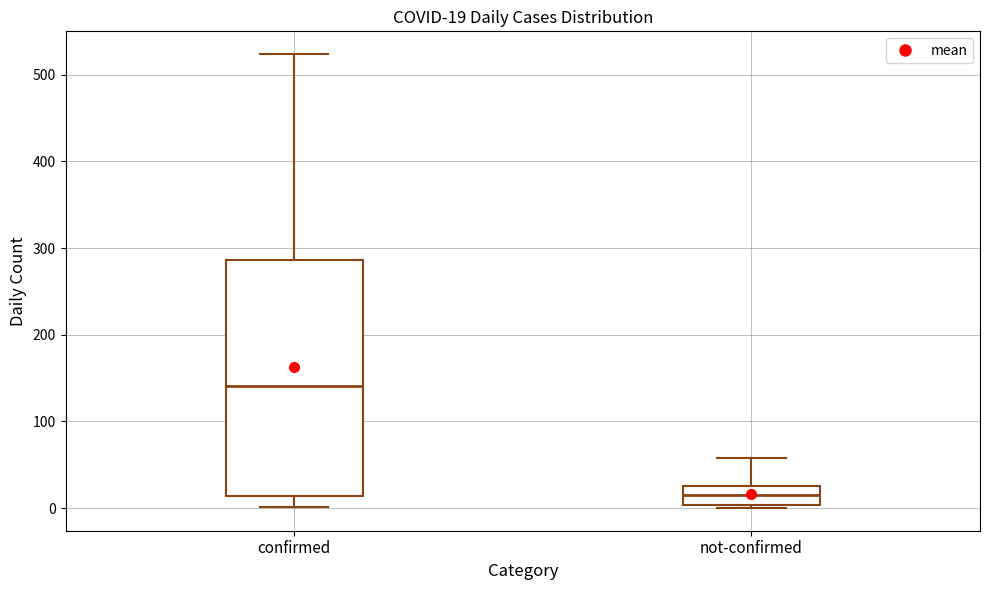

Which box's median line is the lowest?

not-confirmed